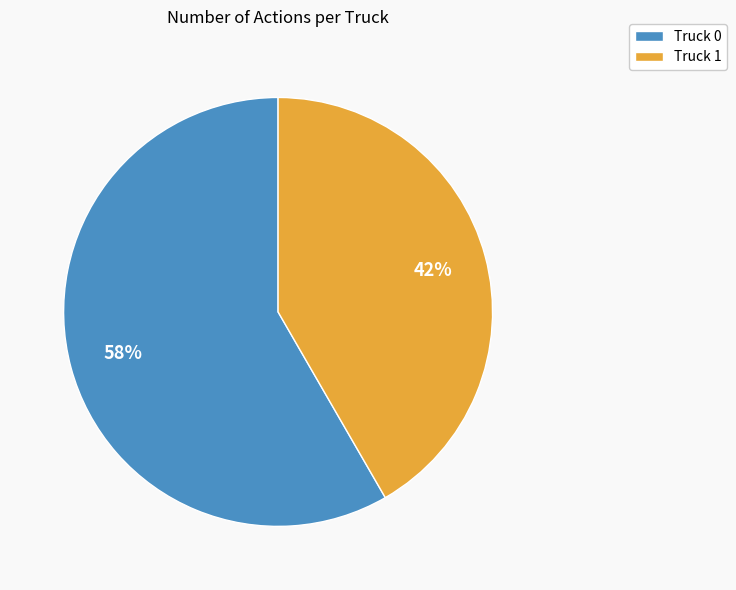

True or false: Truck 0 accounts for 58% of the total.

True